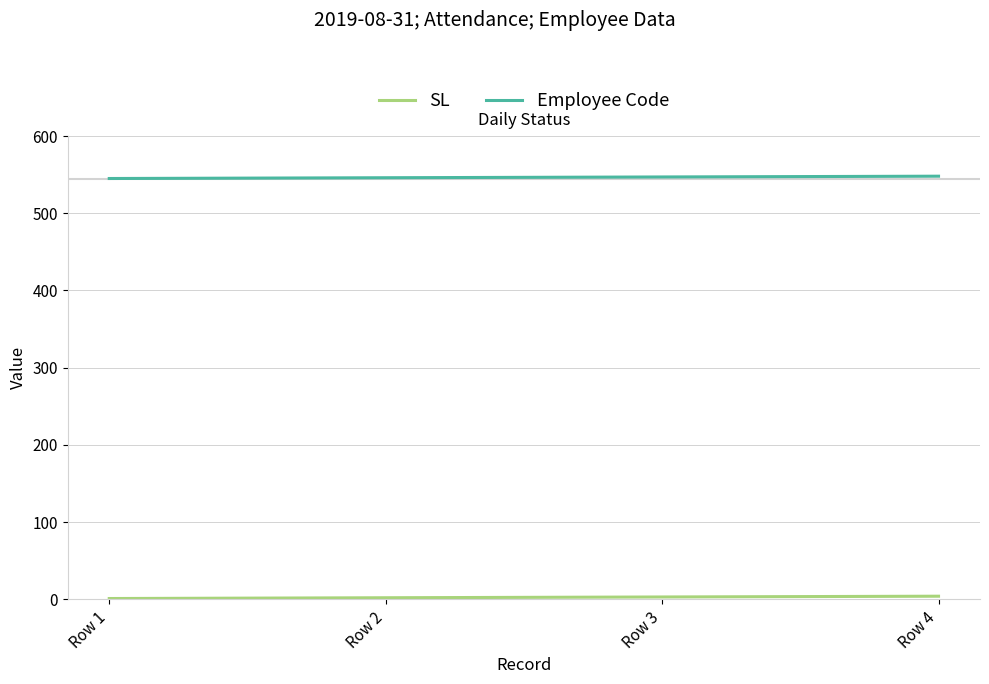

What is the sum of all Employee Code values?

2186